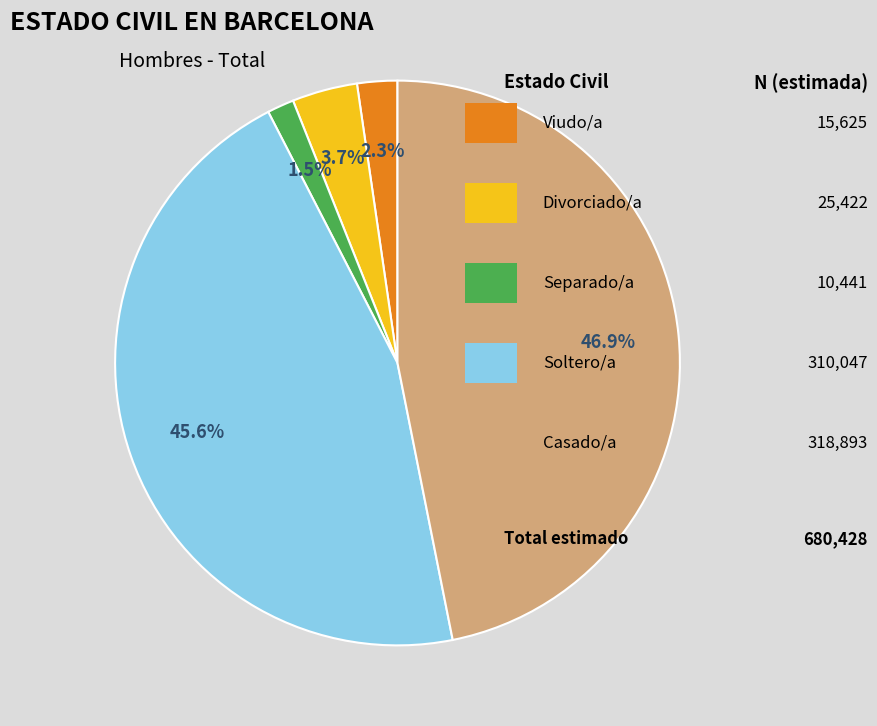

How many slices are in this pie chart?

5